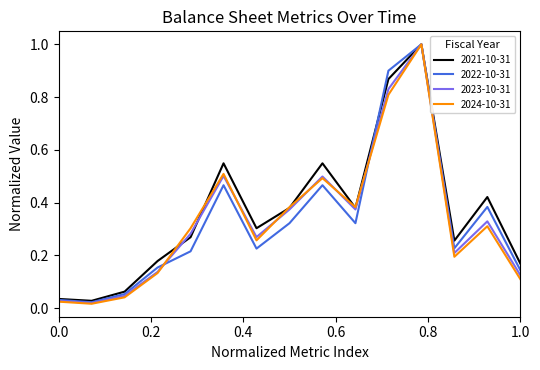

What is the highest value of the 2022-10-31 series?

1.0